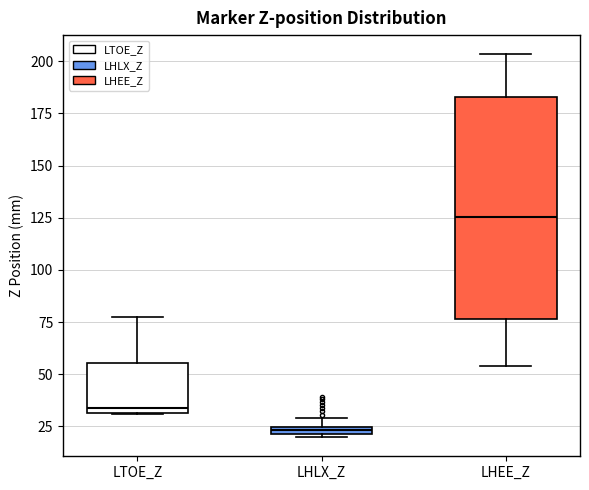

Where is the upper edge of the box for LTOE_Z on the y-axis? The values are not printed on the chart, so give them approximately, as read against the axis.

55